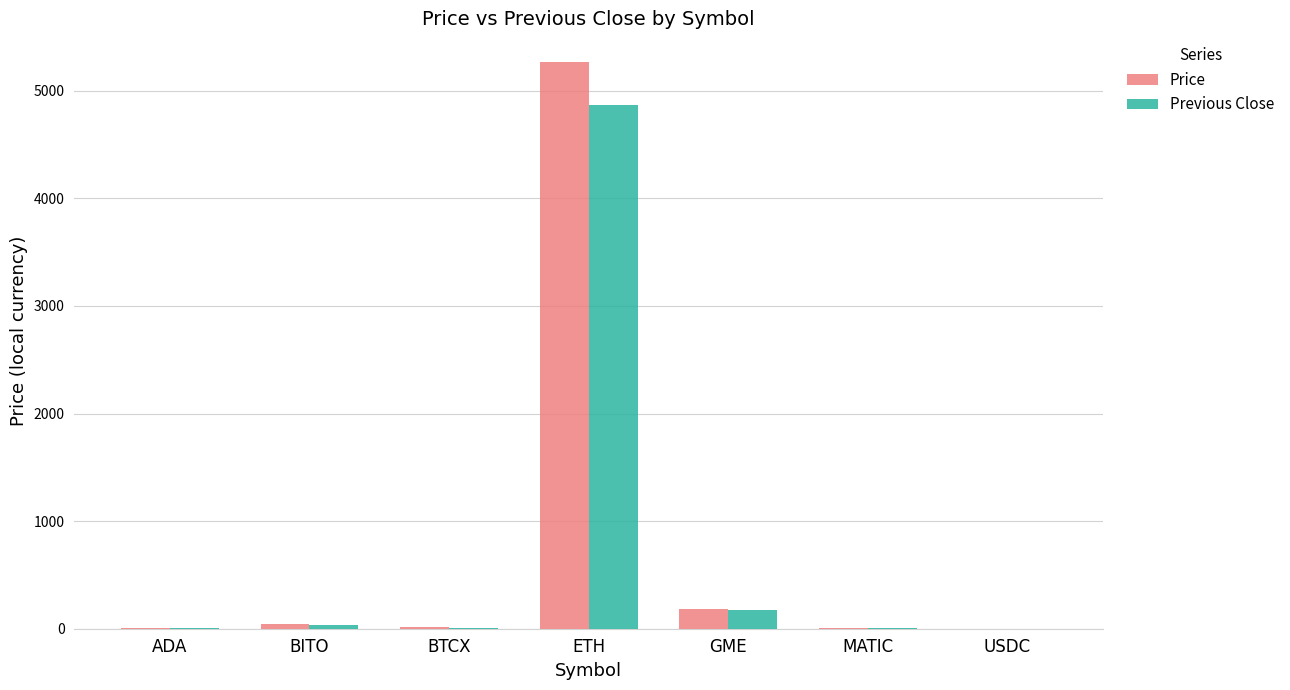

At which label is Price closest to 2635?

GME